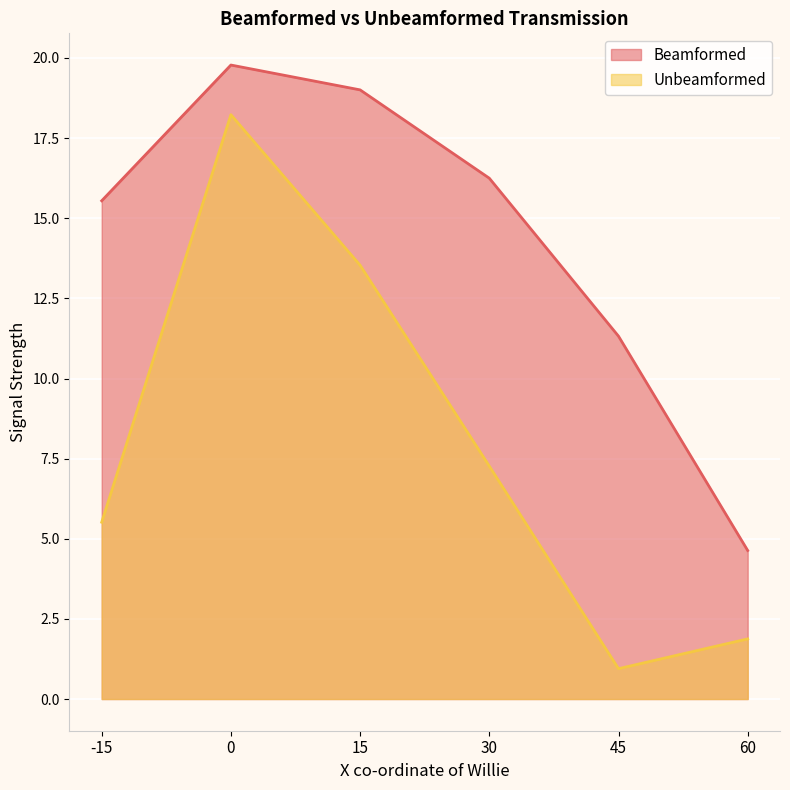

List the series in order of their peak value, lowest first.

Unbeamformed, Beamformed